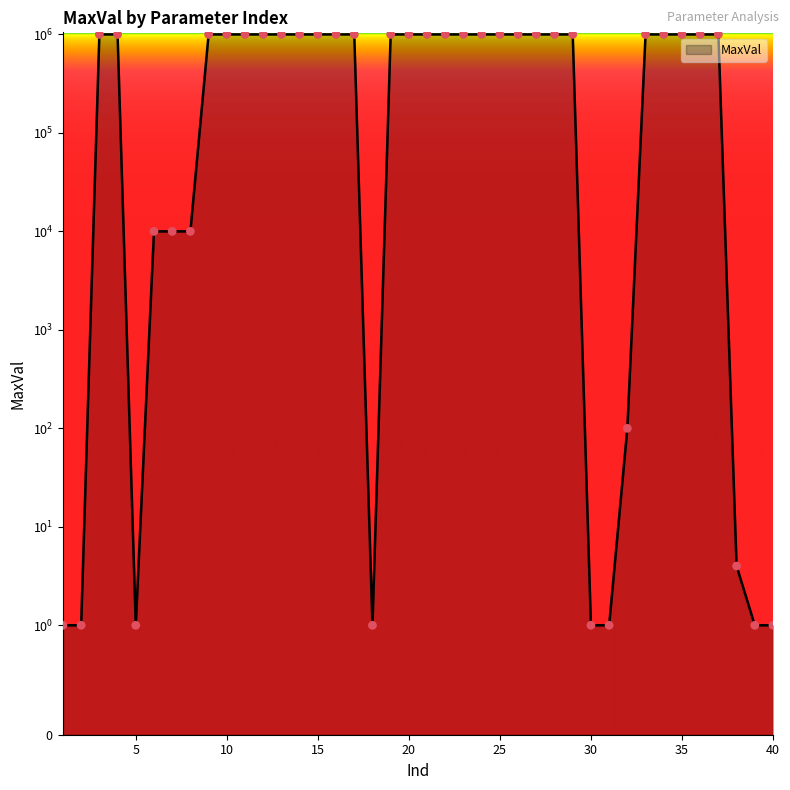

Which has a higher value, 34 or 37?

34